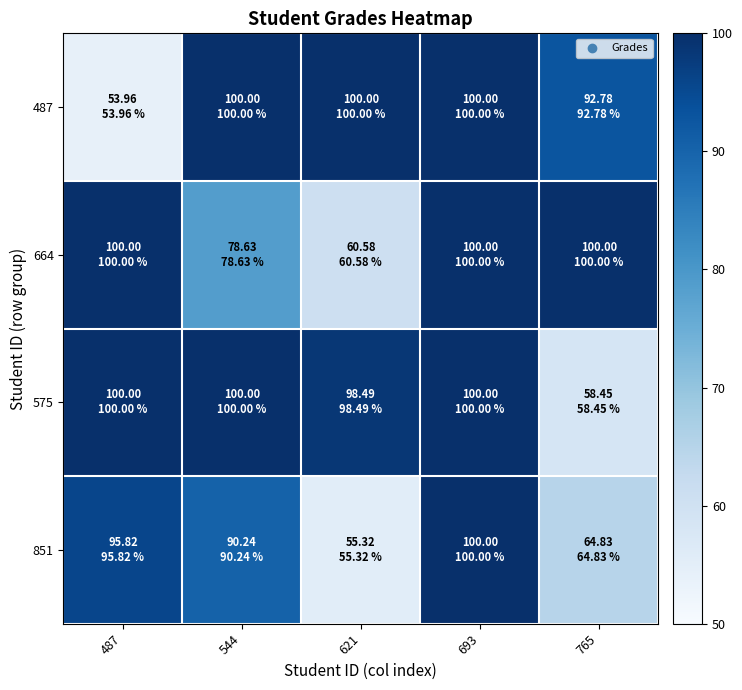

Which category has the lowest value across all series?

487